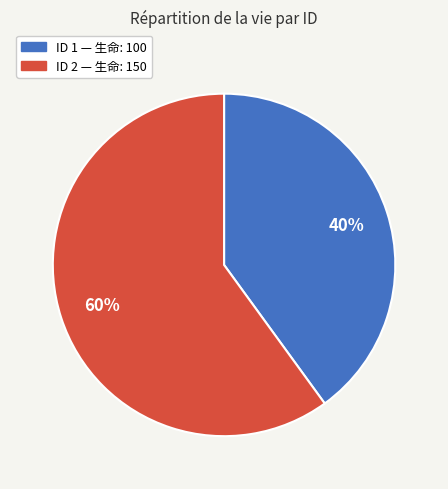

Is there any slice that represents more than half of the pie?

Yes